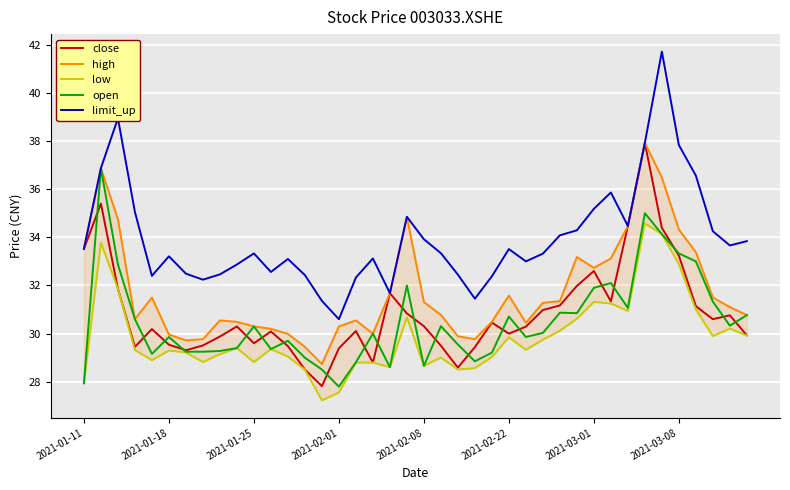

Which category has the lowest value in the limit_up series?

2021-02-01